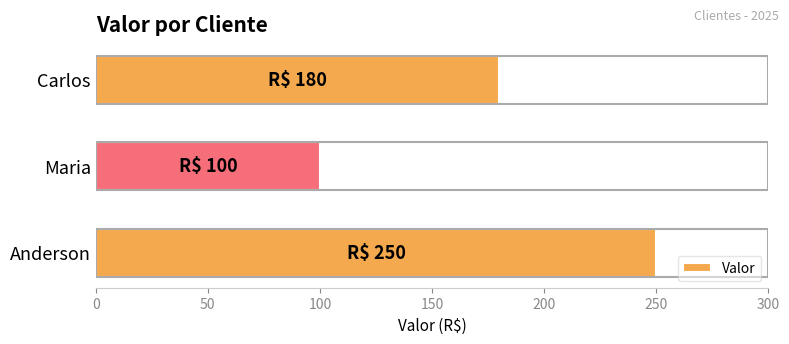

How many values are between 100 and 250?

3